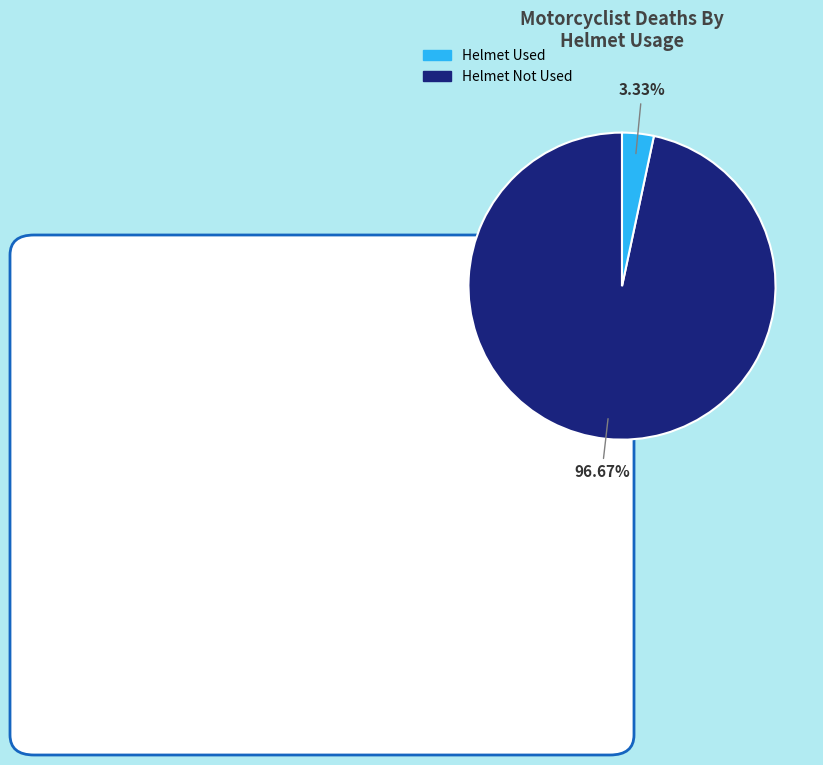

Is there a majority slice in this chart?

Yes